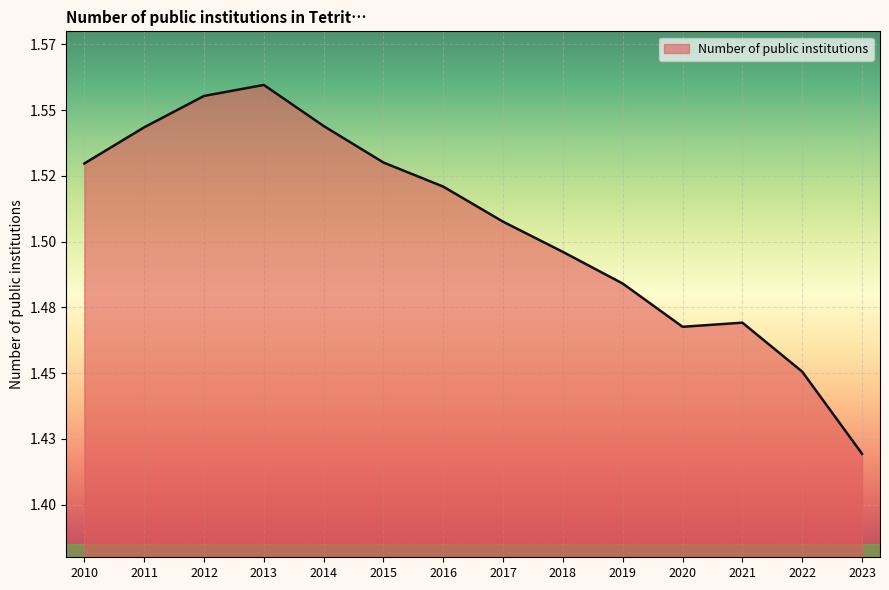

What is the value of the 3rd point from the left?

1.6